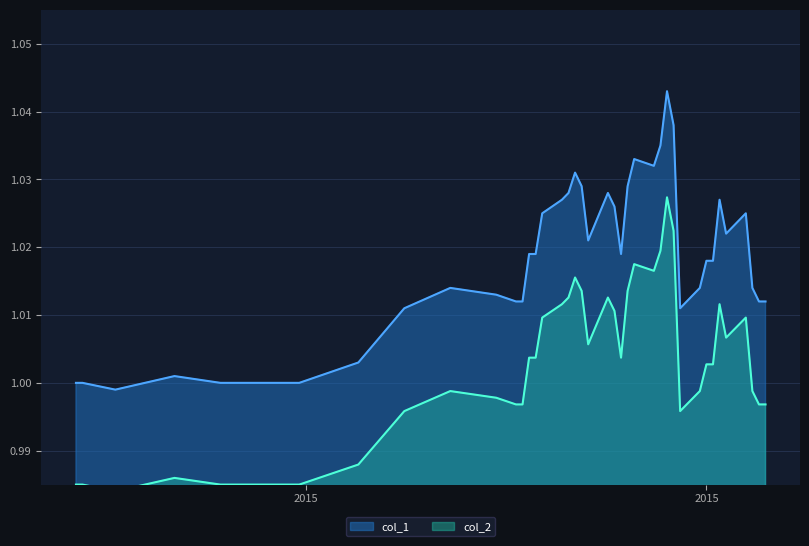

True or false: col_2 and col_1 cross at least once.

False